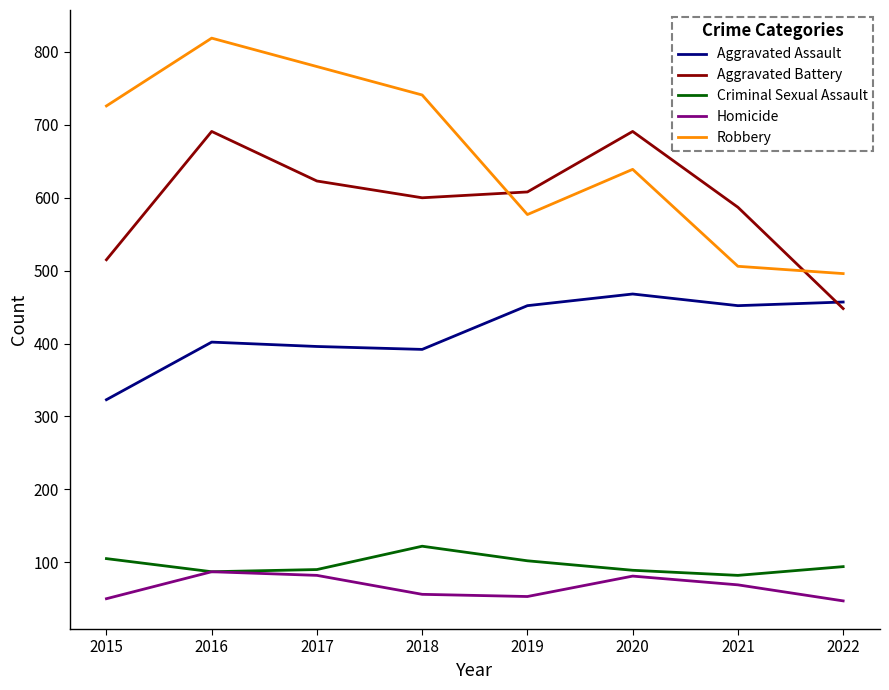

Read the Homicide value at 2017, to the nearest 5.

80